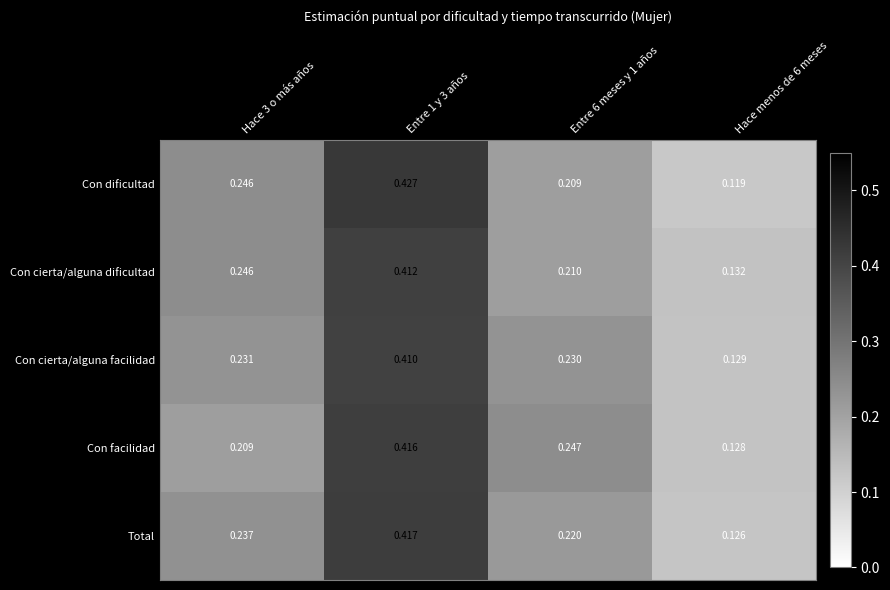

Rank the series by their maximum value, from highest to lowest.

Con dificultad, Total, Con facilidad, Con cierta/alguna dificultad, Con cierta/alguna facilidad